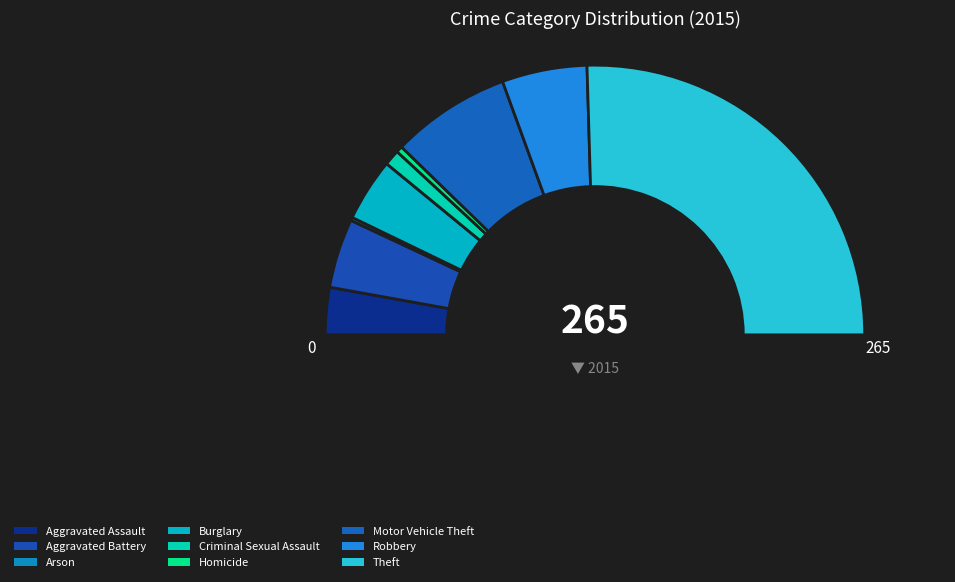

Between Motor Vehicle Theft and Burglary, which is larger?

Motor Vehicle Theft